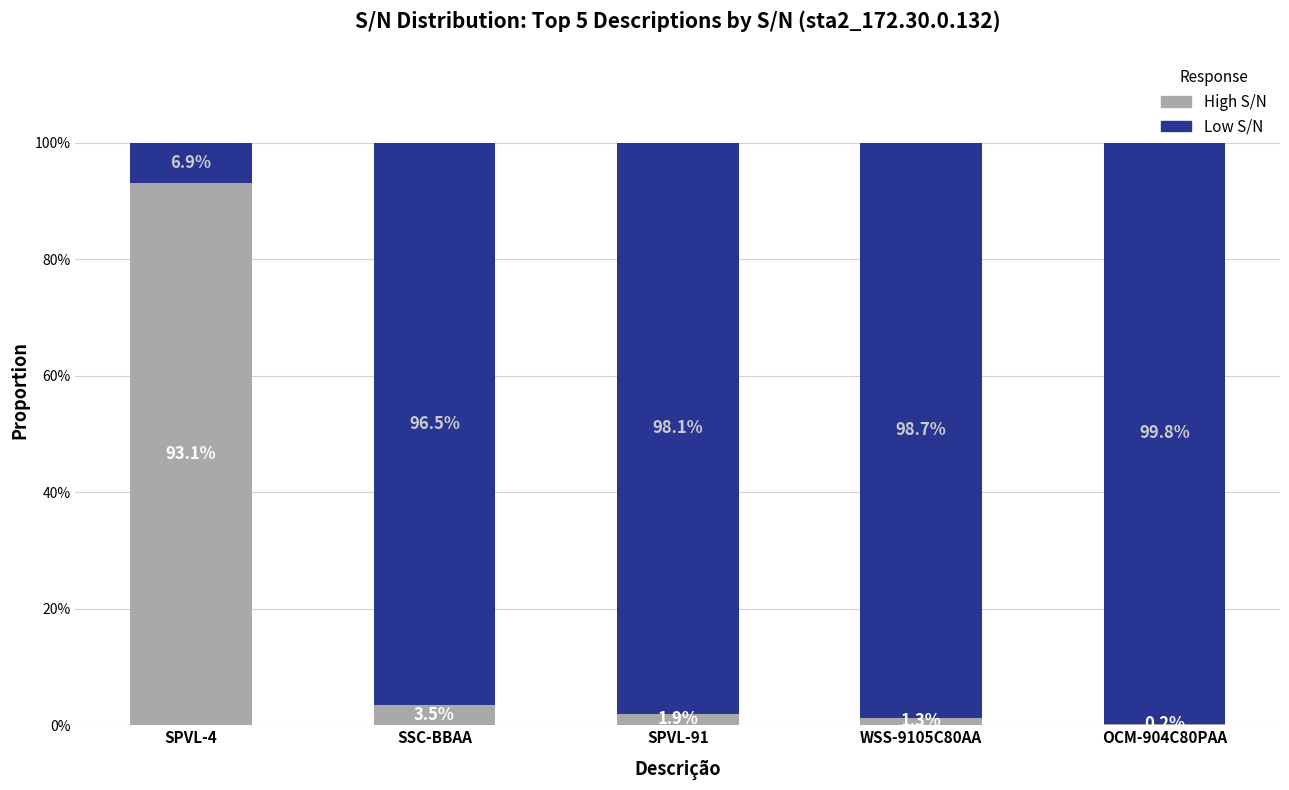

What is the total value across all series at SSC-BBAA?

100.0